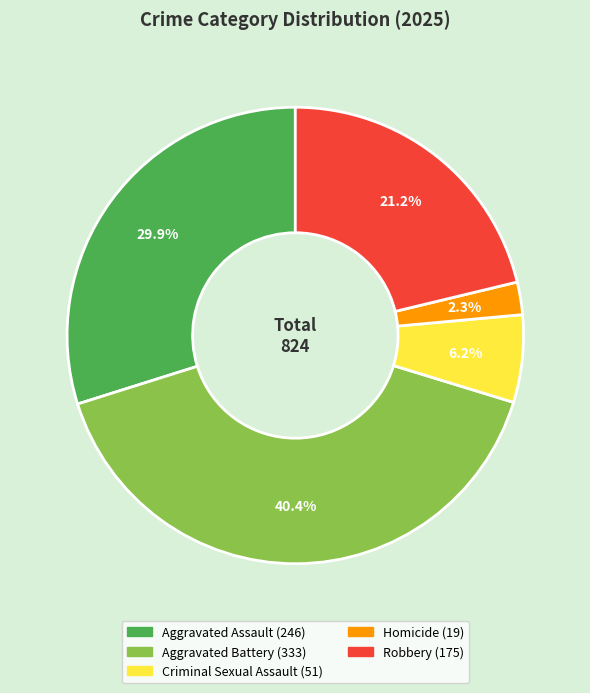

True or false: Aggravated Battery accounts for 51% of the total.

False